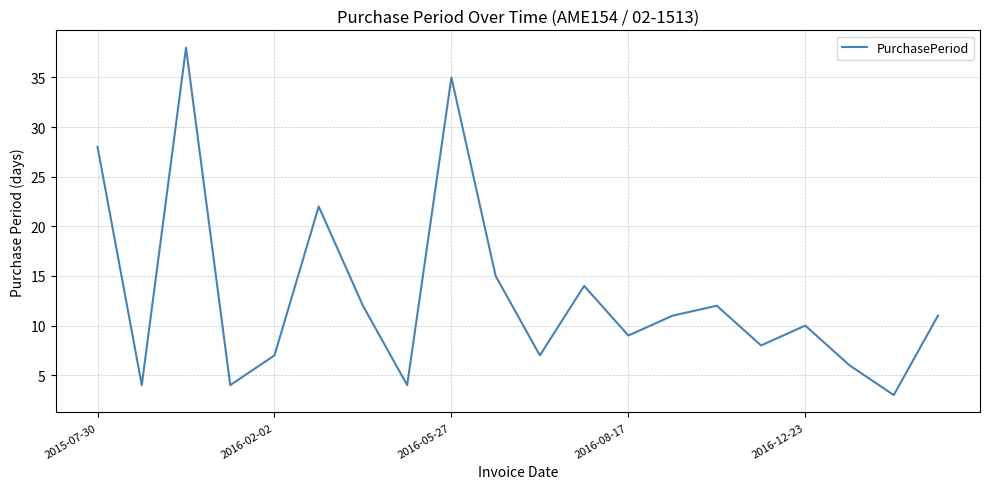

What is the greatest value displayed?

38